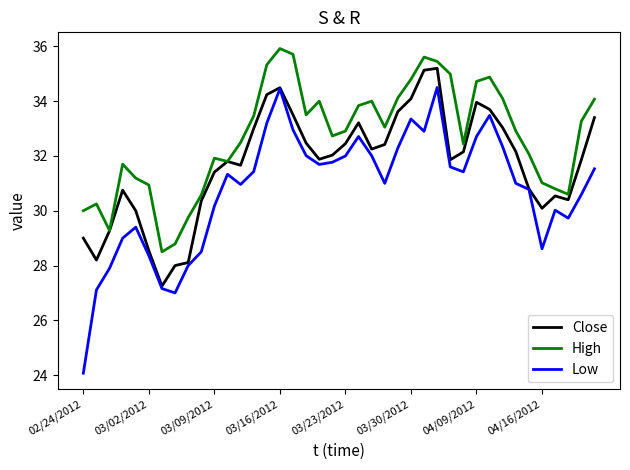

Which series has the largest range (max minus min)?

Low